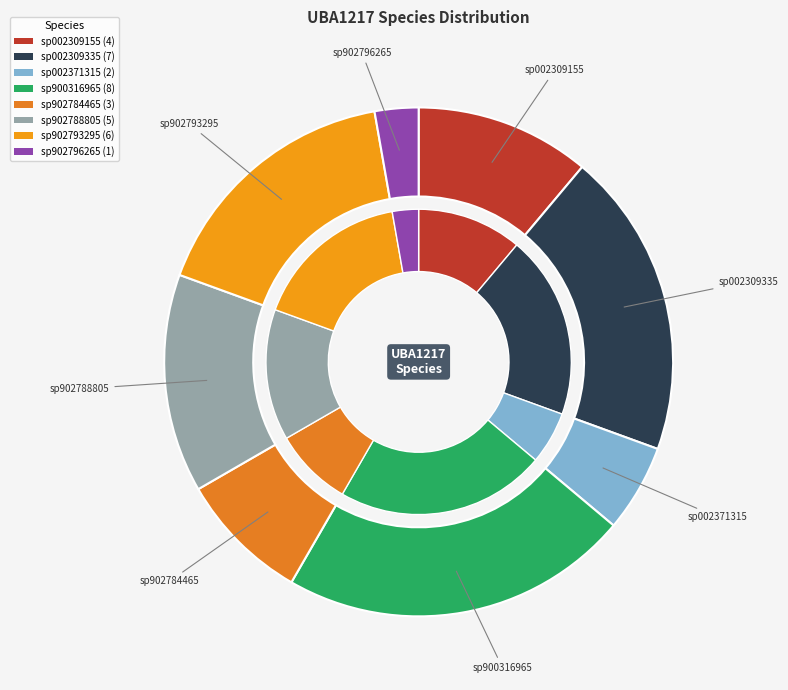

Combined, do s__UBA1217 sp002309335 and s__UBA1217 sp902788805 account for over 50%?

No